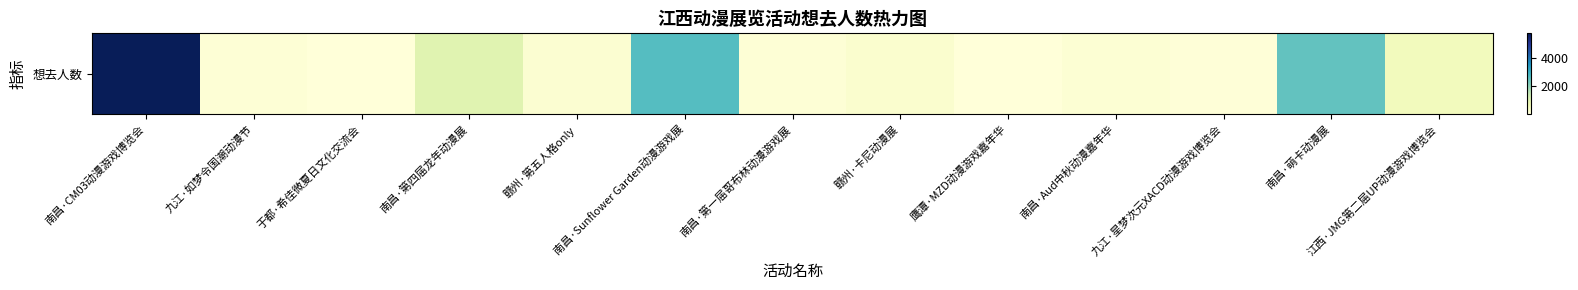

At which label does the data first exceed 159?

南昌·CM03动漫游戏博览会